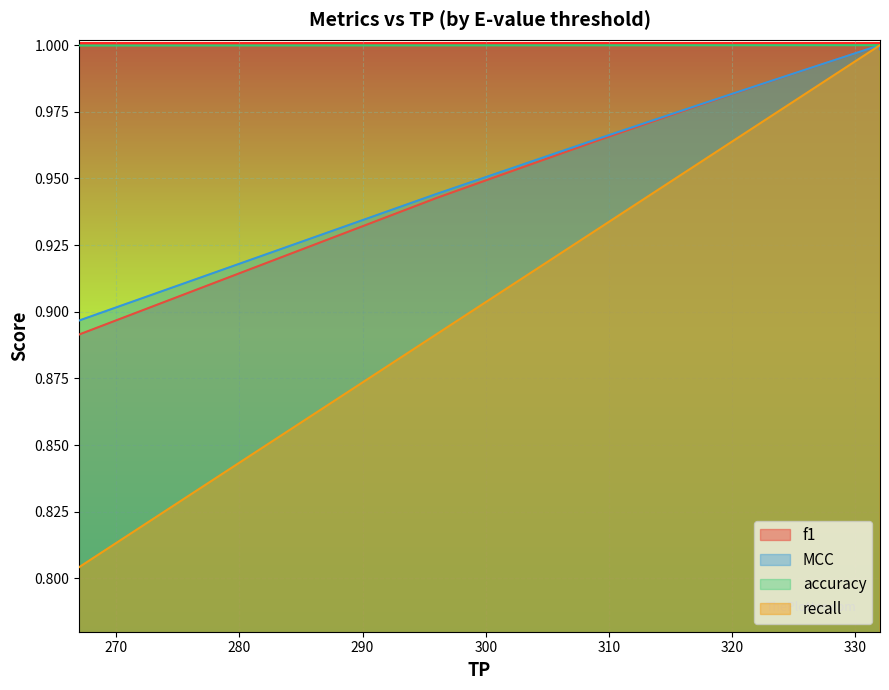

What are all the series names shown in the legend?

f1, MCC, accuracy, recall